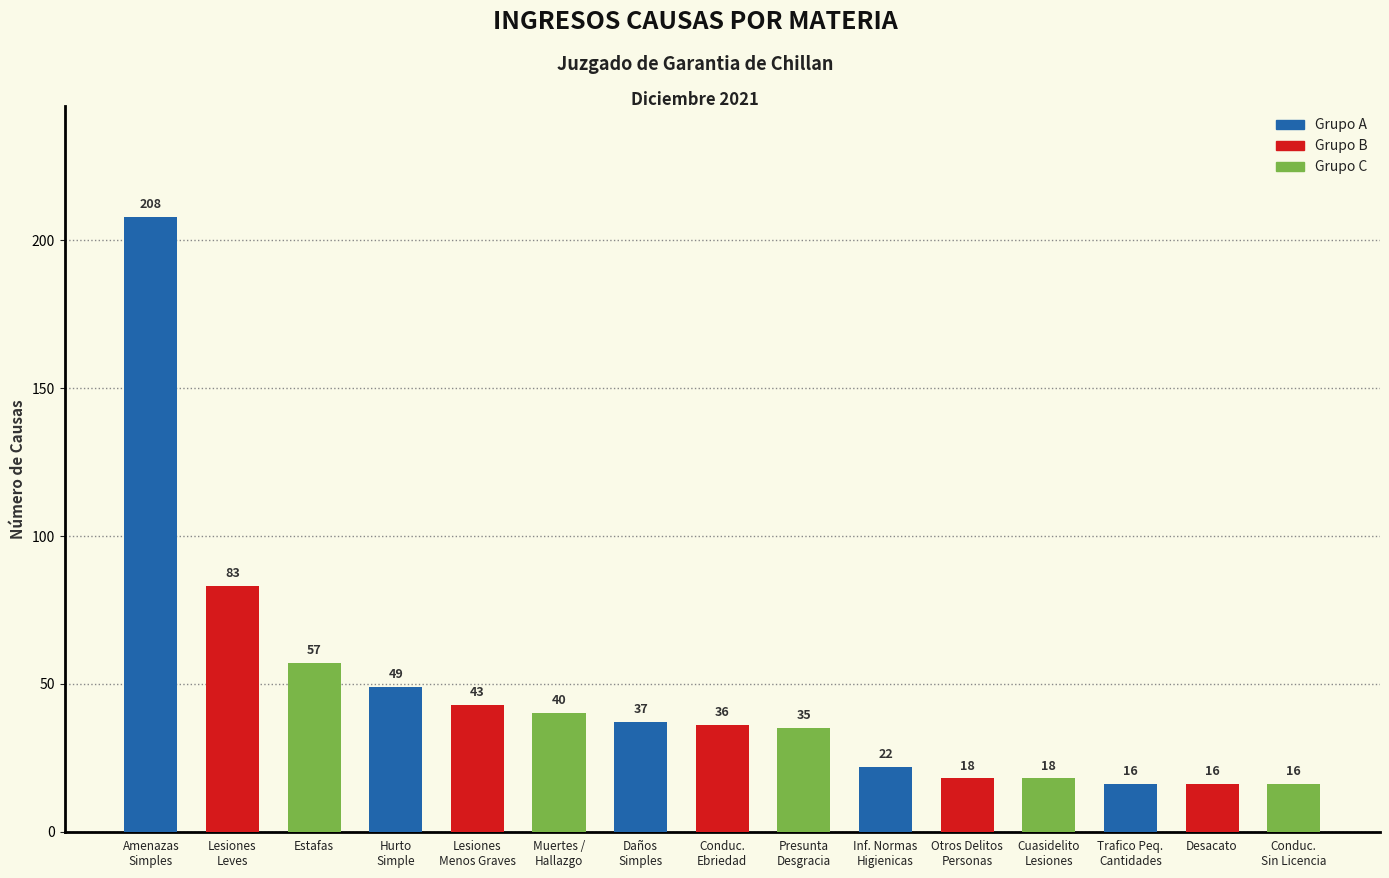

At which label does the data first exceed 36?

Amenazas
Simples